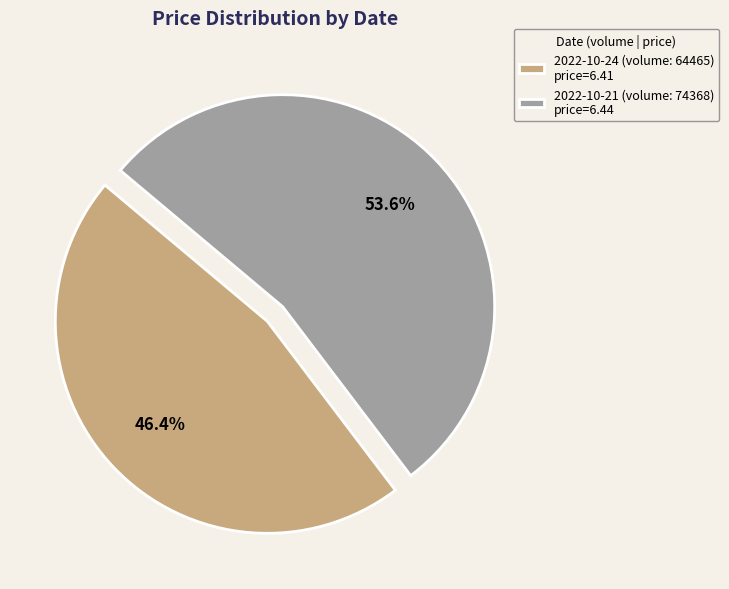

Which has a higher value, 2022-10-24 (volume: 64465) or 2022-10-21 (volume: 74368)?

2022-10-21 (volume: 74368)